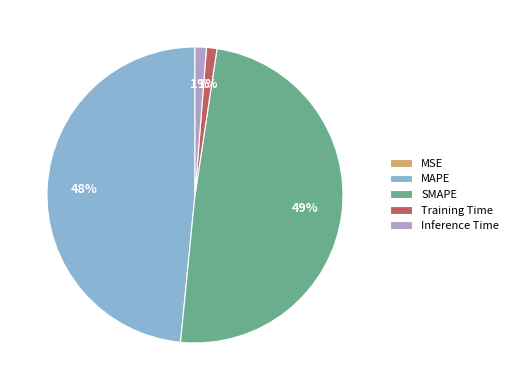

Which slice is the largest?

SMAPE